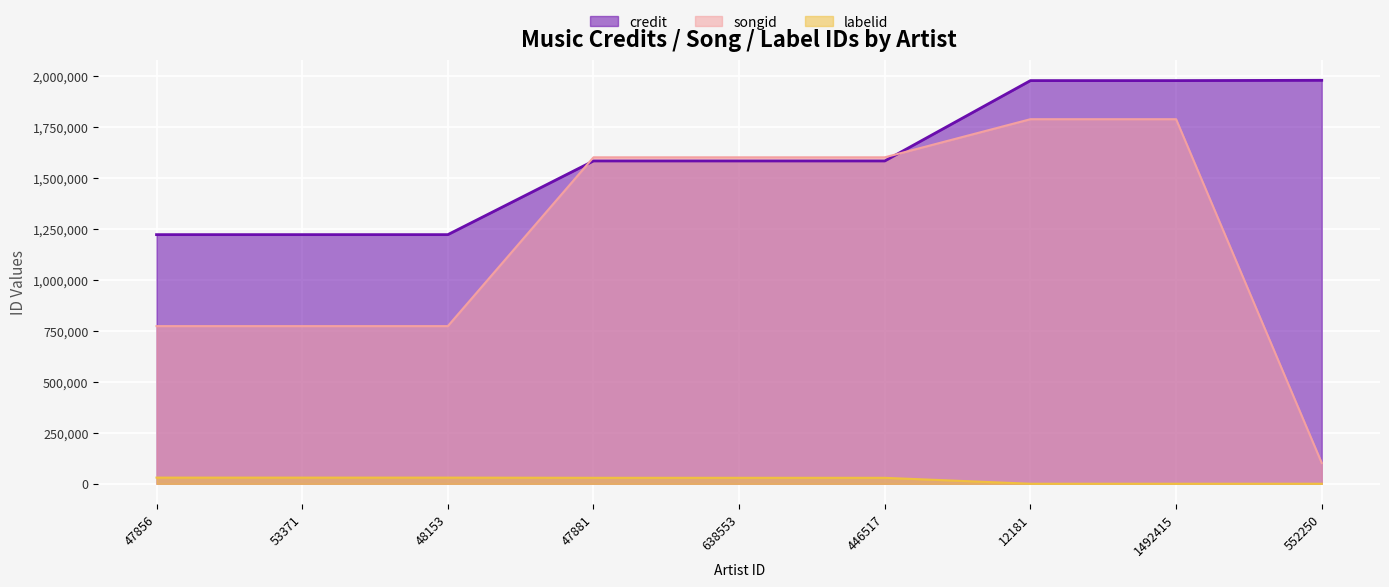

What is the approximate value of songid at 47856, to the nearest 10?

773280